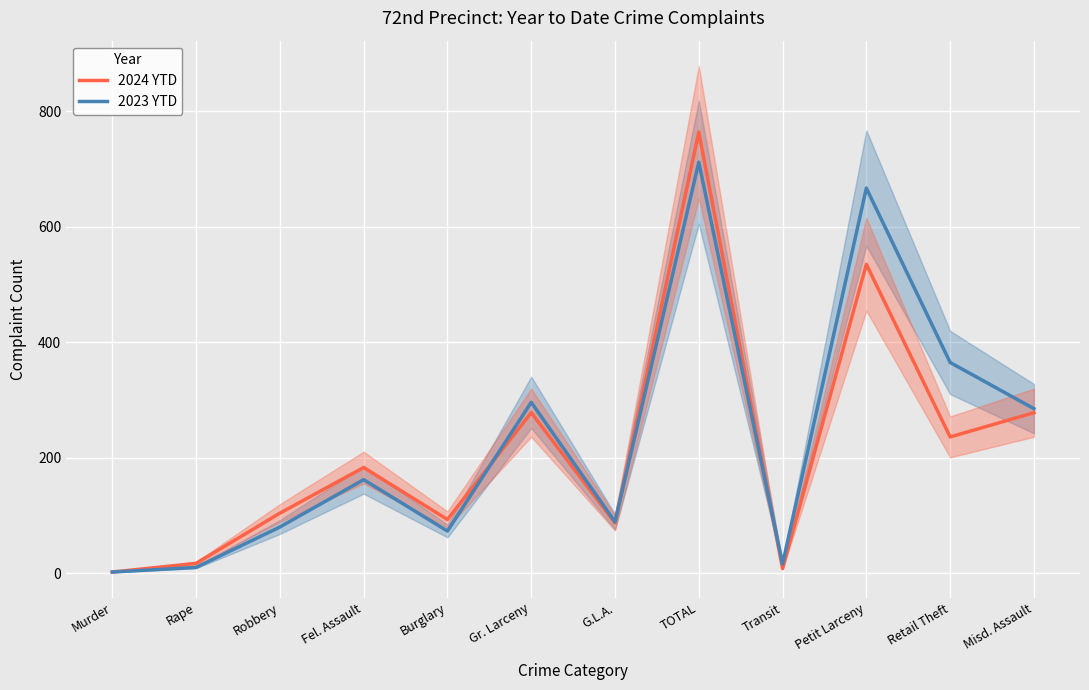

What are all the series names shown in the legend?

2024 YTD, 2023 YTD